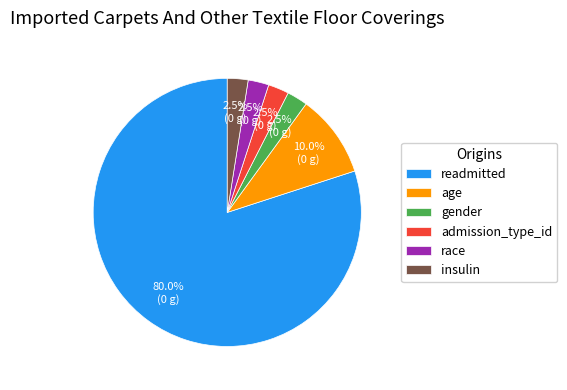

To the nearest percent, what is the combined percentage of insulin and race?

5%